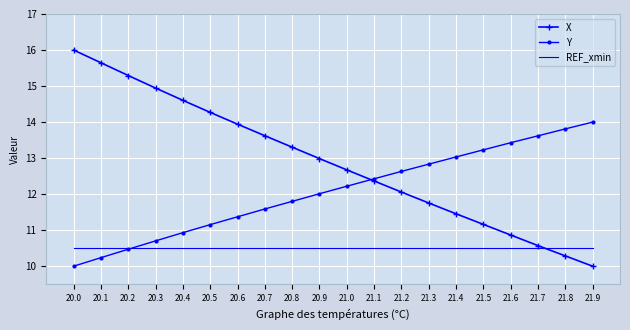

How many distinct data groups are displayed?

3